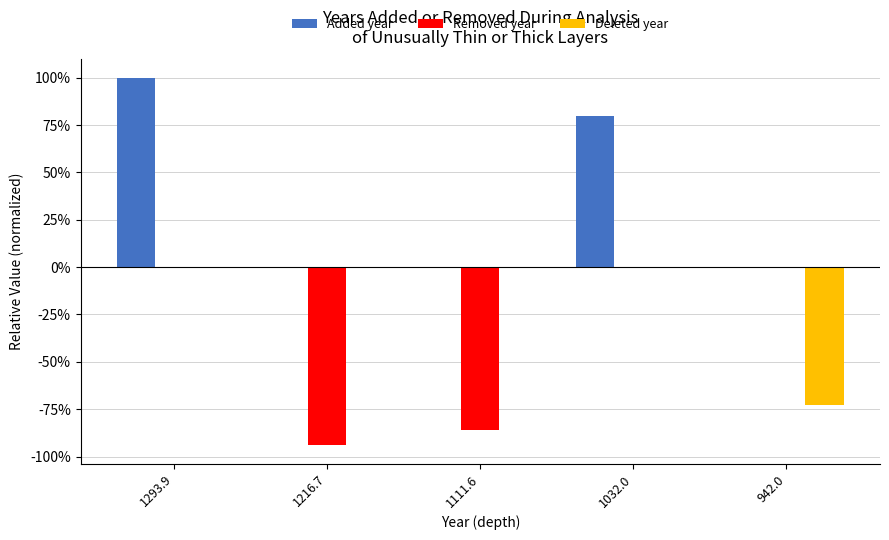

The value of Added year at 942.0 is 0.0. True or false?

True